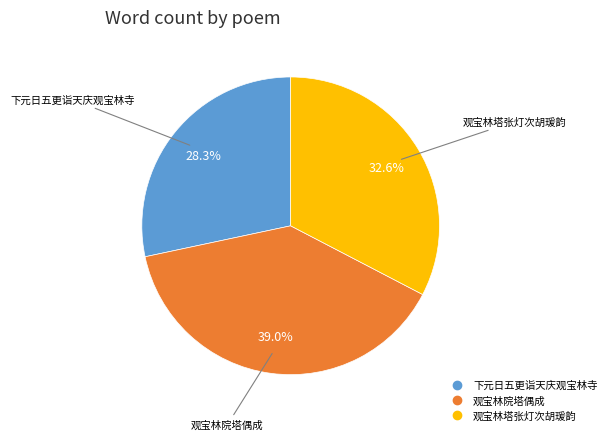

Does 下元日五更诣天庆观宝林寺 account for over 50% of the chart?

No